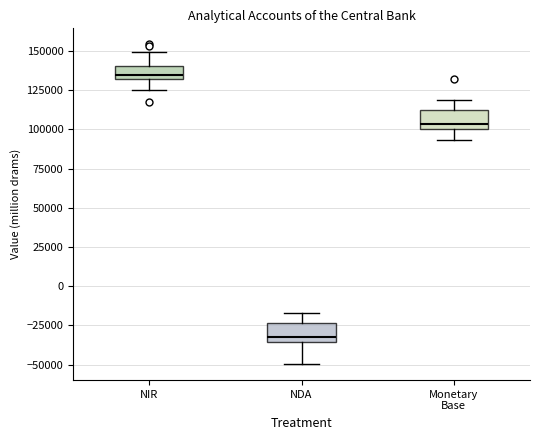

Reading left to right, transcribe this box plot: for each box, give where its median line is, the range the box spans, and where its two whiskers end, as read against the y-axis. The values are not printed on the chart, so give them approximately, as read against the axis.

NIR: median 135000, box 130000 to 140000, whiskers 125000 to 150000
NDA: median -35000 (just above the box's lower edge), box -35000 to -25000, whiskers -50000 to -15000
Monetary Base: median 105000, box 100000 to 110000, whiskers 95000 to 120000